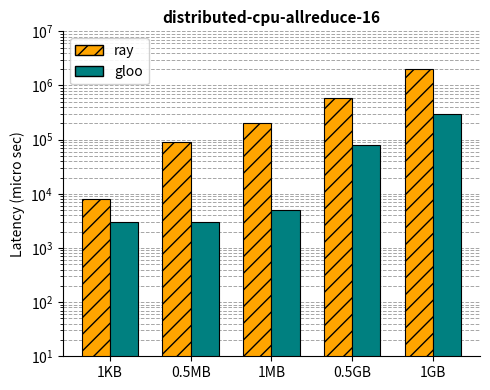

Are the bars grouped side by side (vs. stacked)?

Yes